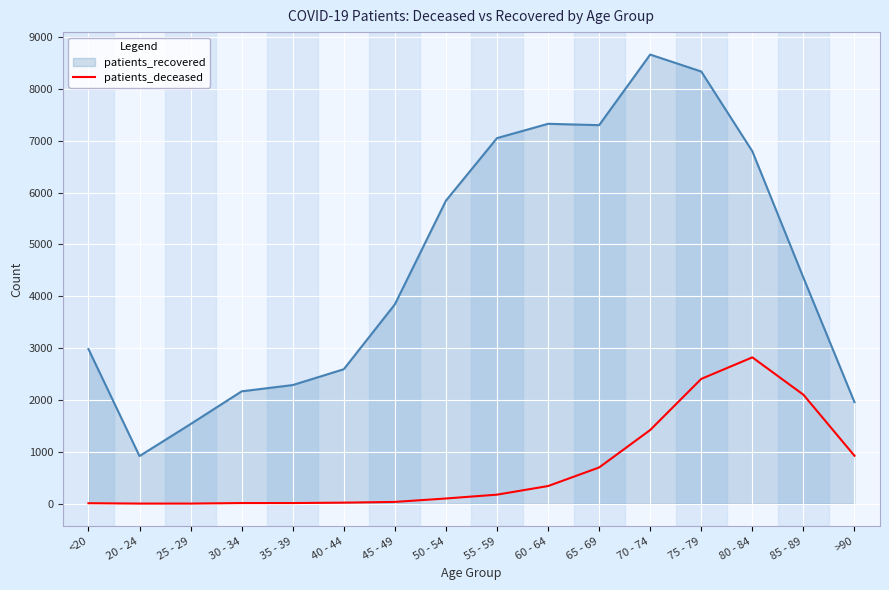

At which label is patients_recovered closest to 4789?

85 - 89